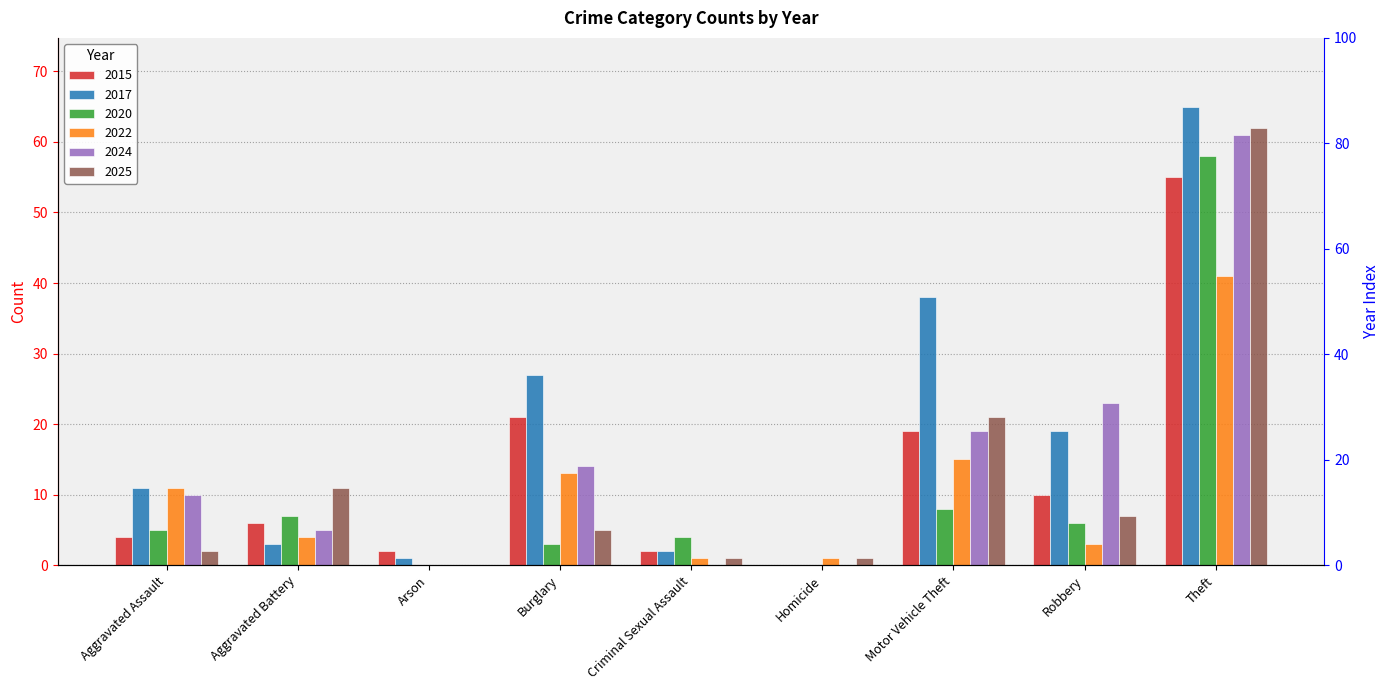

Which series has the widest spread of values?

2017